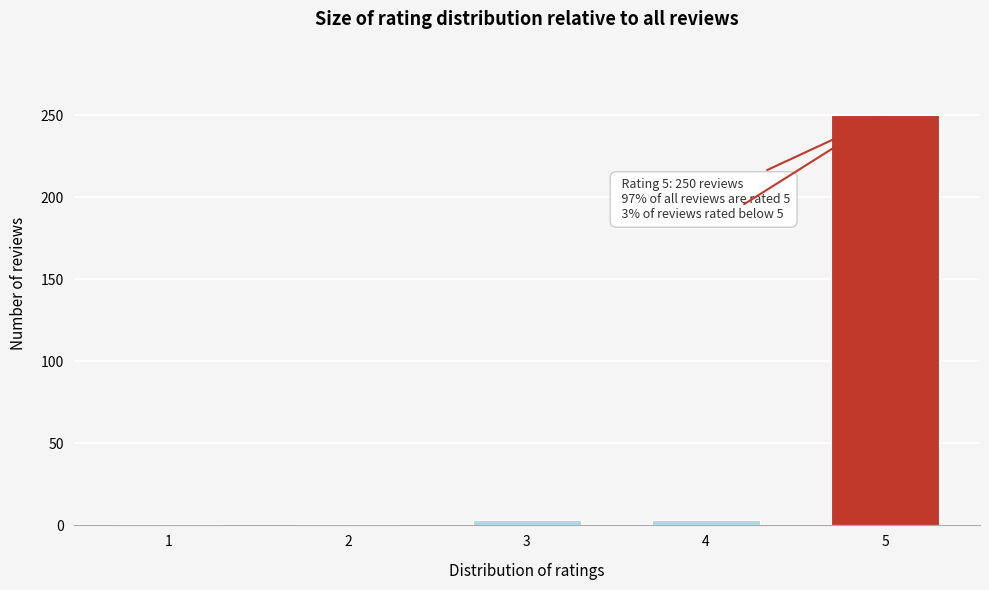

Reading left to right, what are all the values shown in this chart?

1	1	3	3	250